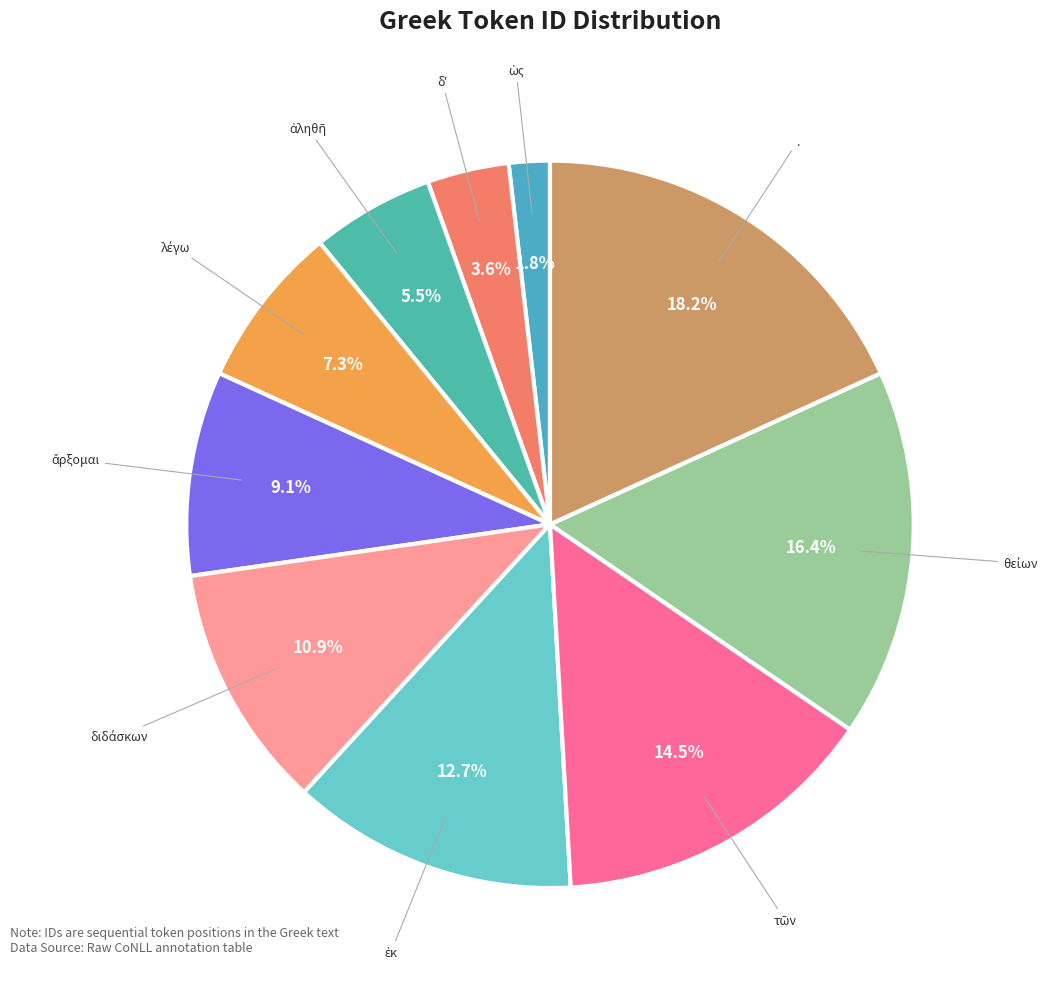

Is there a majority slice in this chart?

No